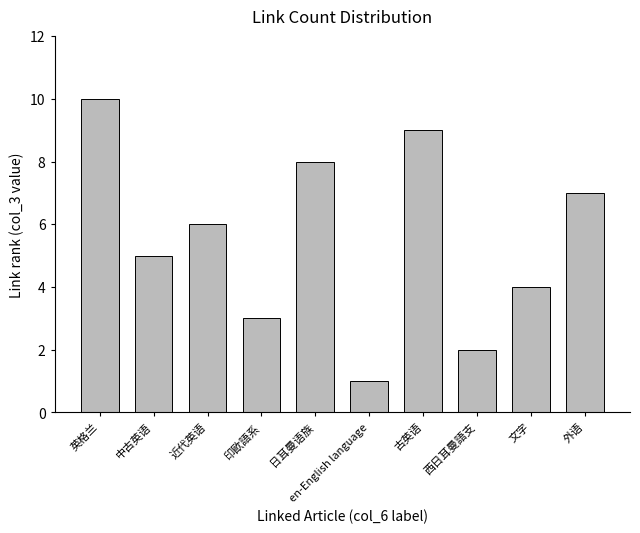

The chart shows a value of 5 at 古英语. True or false?

False